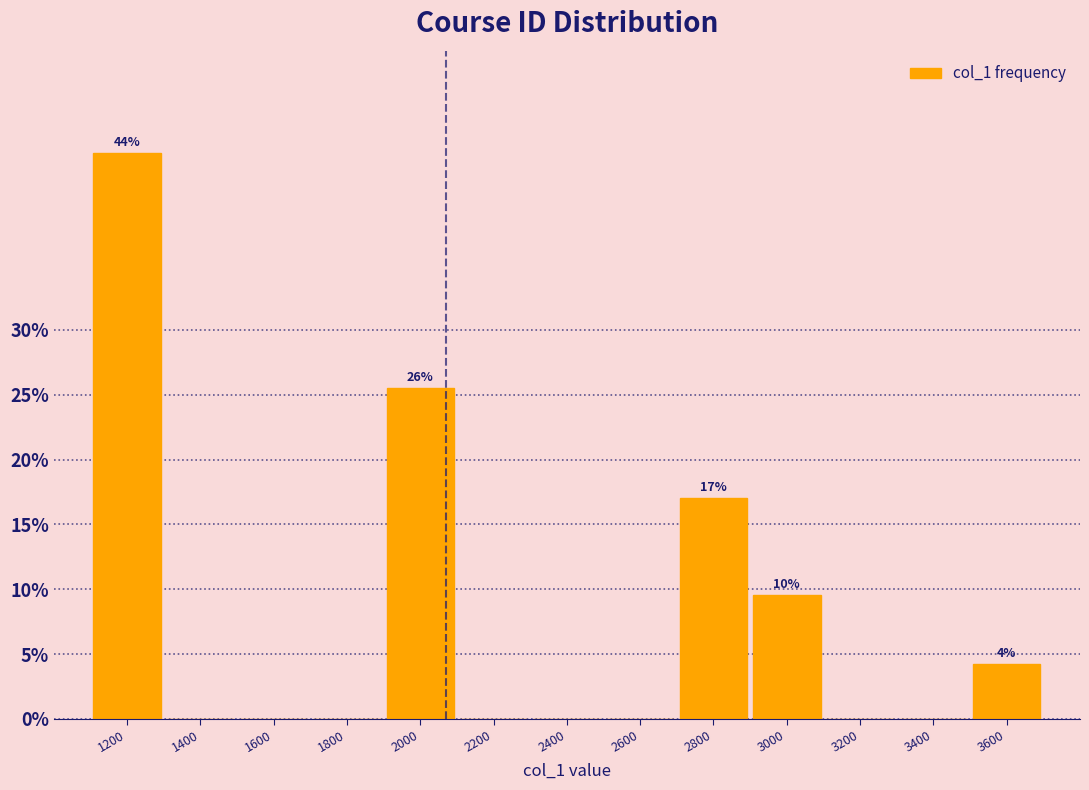

Reading right to left, transcribe all the data shown in this chart.

3600=4.3	3400=0.0	3200=0.0	3000=9.6	2800=17.0	2600=0.0	2400=0.0	2200=0.0	2000=25.5	1800=0.0	1600=0.0	1400=0.0	1200=43.6